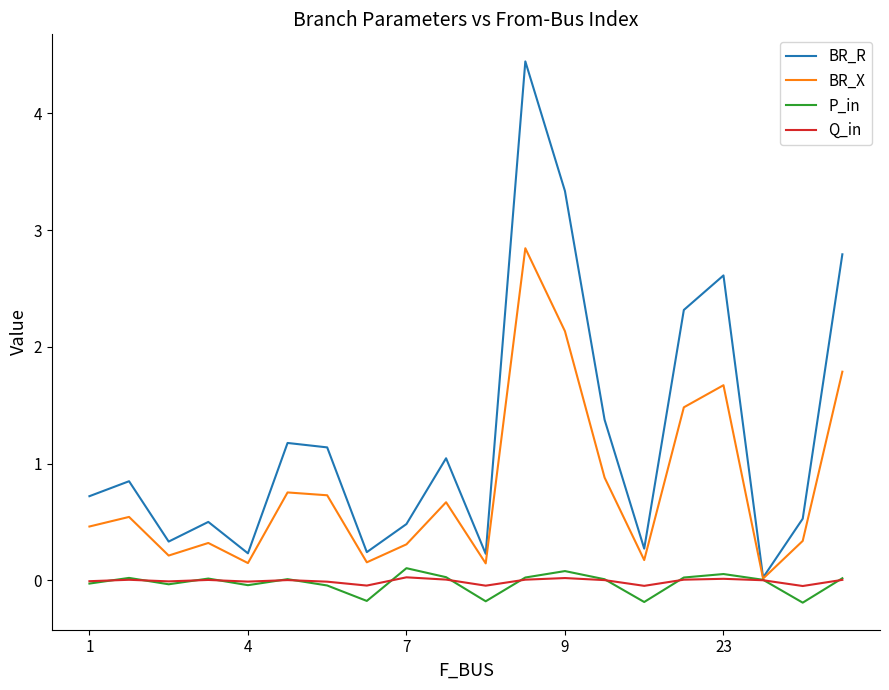

What is the maximum value shown in the chart?

4.4